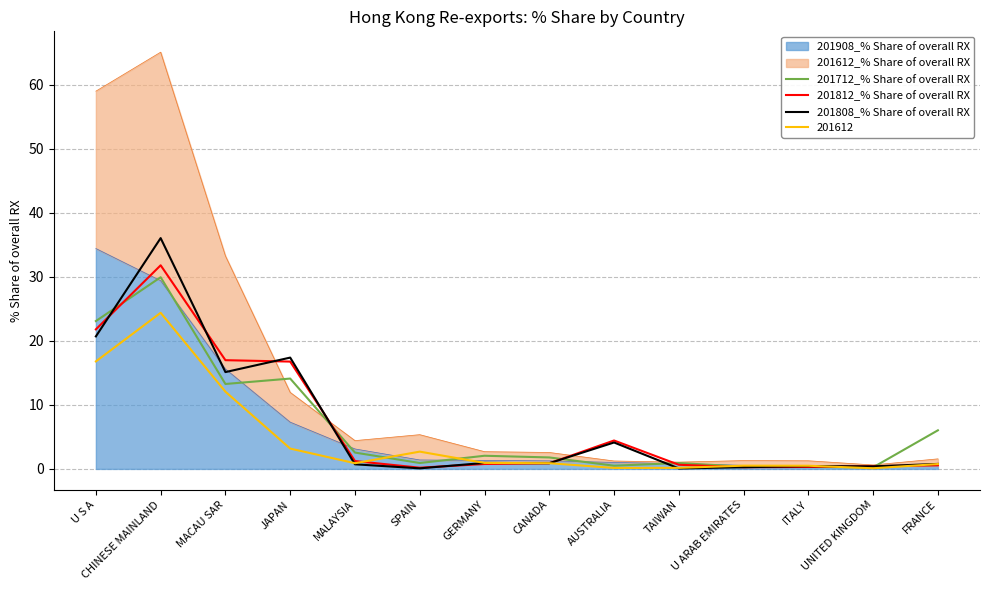

What is the sum of the 201808_% Share of overall RX values at ITALY and U ARAB EMIRATES?

0.7